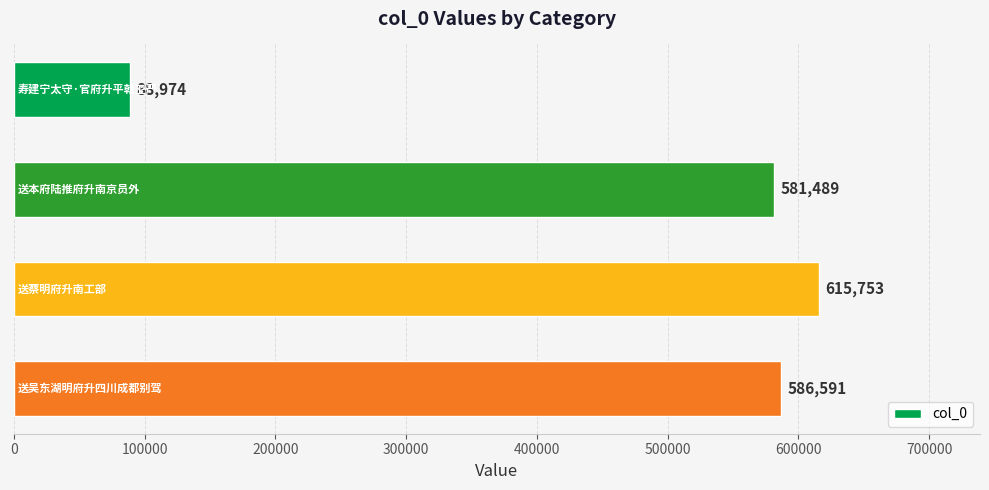

Count the number of categories in the chart.

4